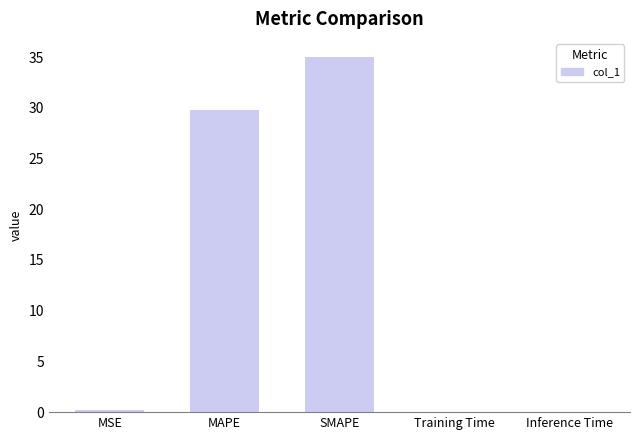

How many categories are shown in the chart?

5